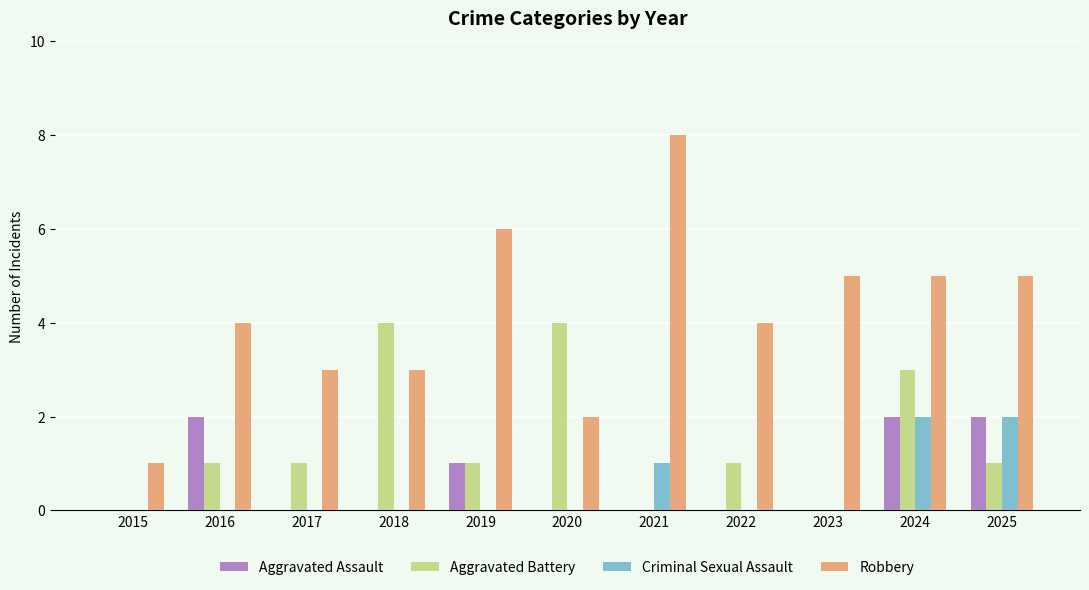

What is the sum of all Robbery values?

46